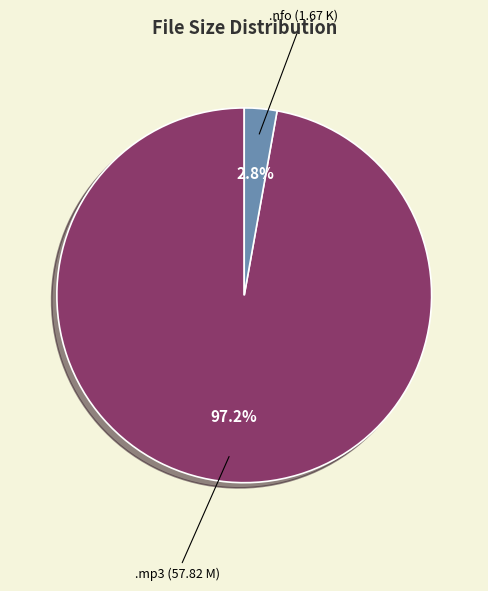

Is there a majority slice in this chart?

Yes